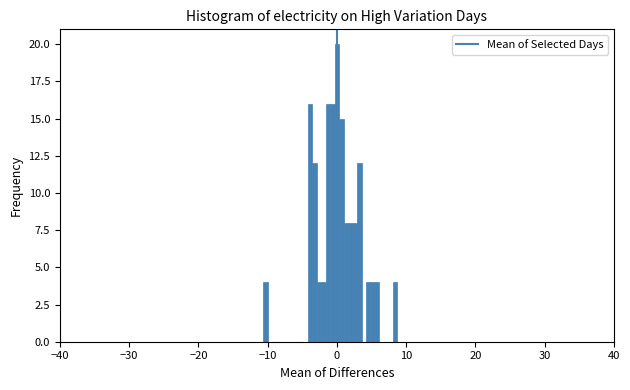

Read against the x-axis, roughly where is the centre of the tallest bar?

0